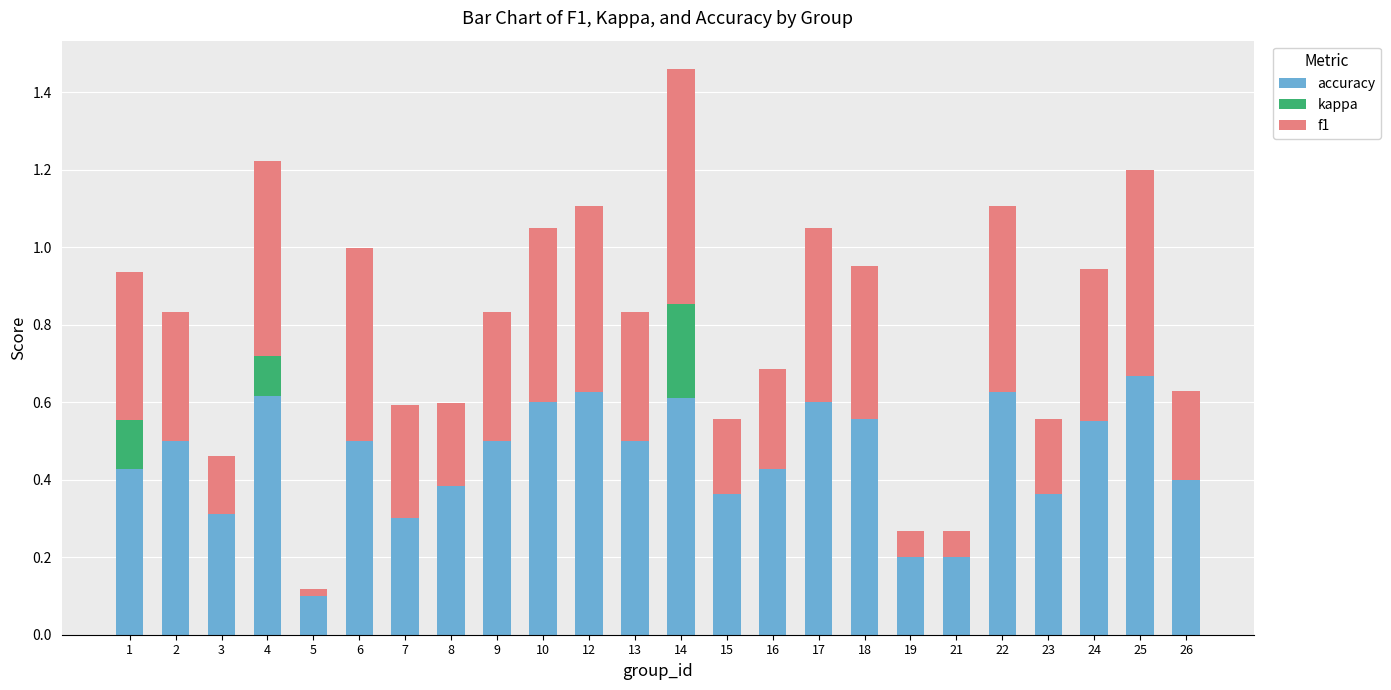

The accuracy series shows 0.4 at 1. True or false?

True